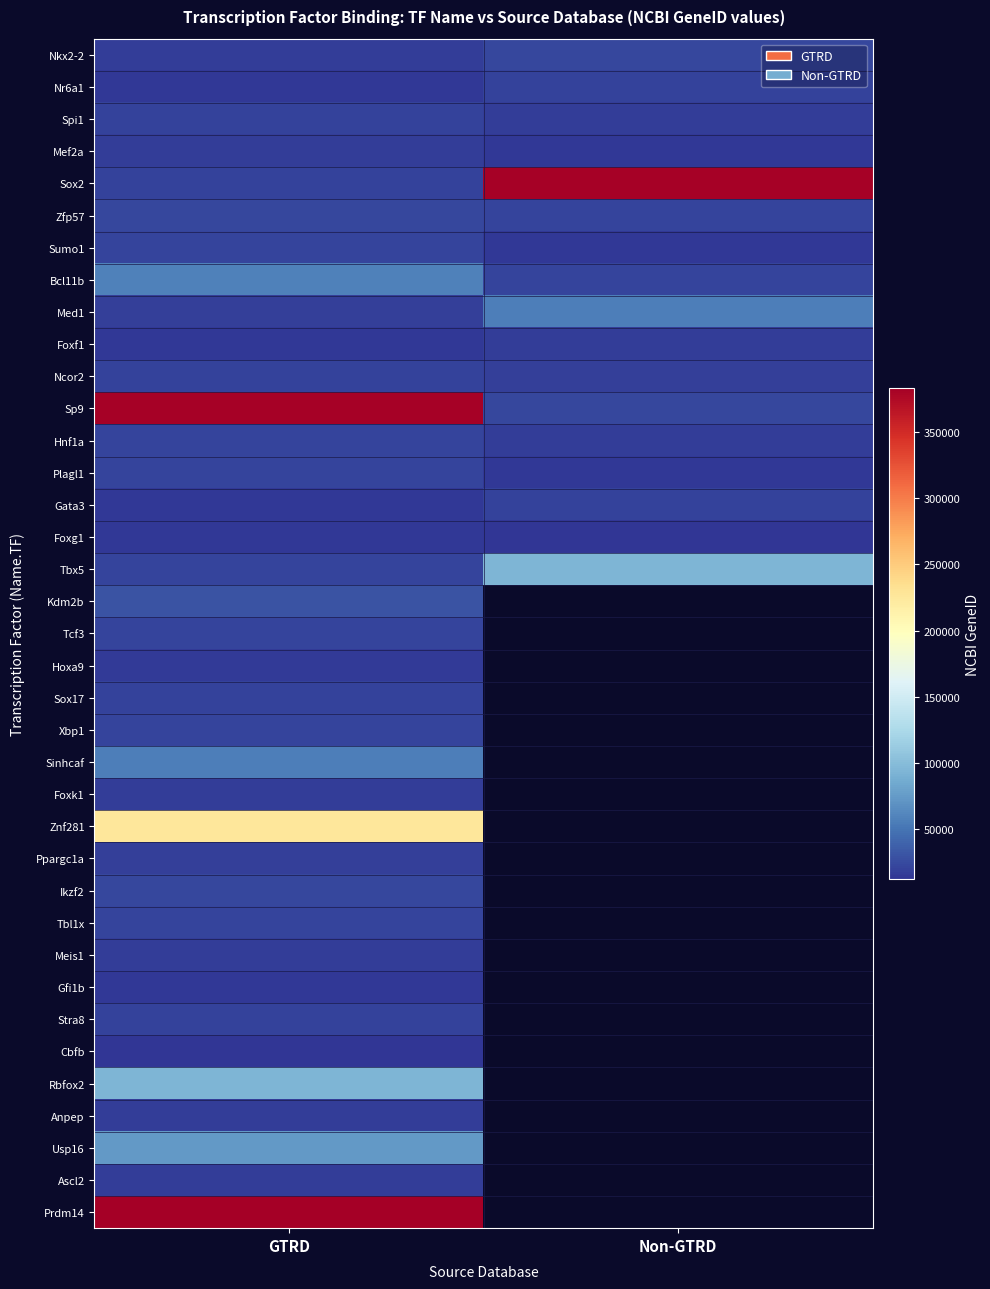

Rank the series at GTRD from highest to lowest value.

Prdm14, Sp9, Znf281, Rbfox2, Usp16, Bcl11b, Sinhcaf, Kdm2b, Ikzf2, Zfp57, Xbp1, Hnf1a, Sumo1, Tcf3, Plagl1, Tbx5, Tbl1x, Stra8, Sox2, Sox17, Ncor2, Spi1, Ppargc1a, Med1, Nkx2-2, Foxk1, Meis1, Mef2a, Ascl2, Anpep, Hoxa9, Foxg1, Foxf1, Gfi1b, Nr6a1, Gata3, Cbfb